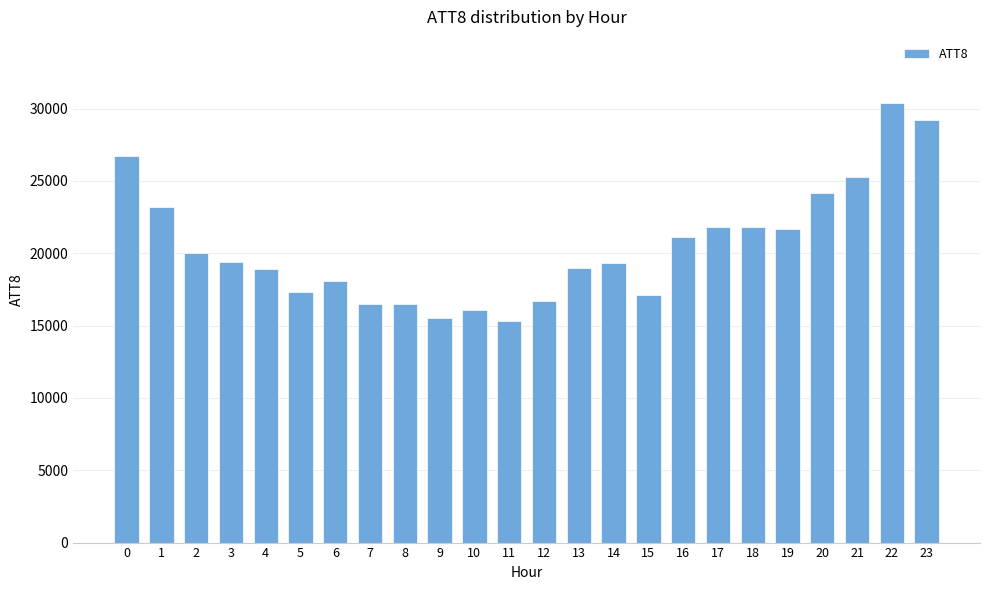

What is the value of the 4th bar from the left?

19400